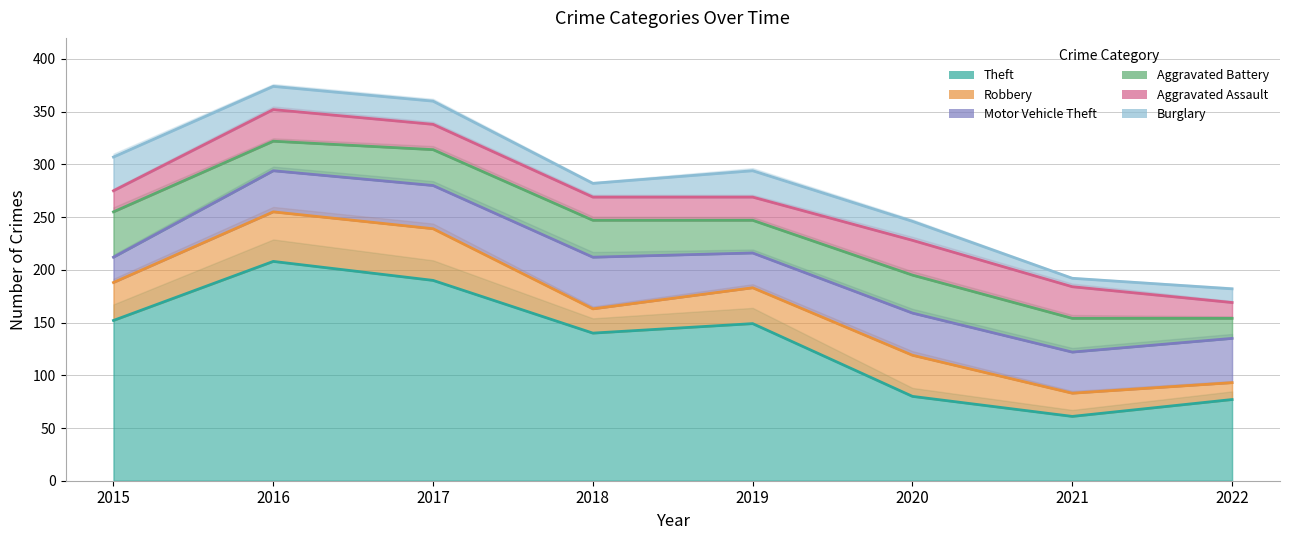

What is the difference between the highest and lowest values at 2018?

142